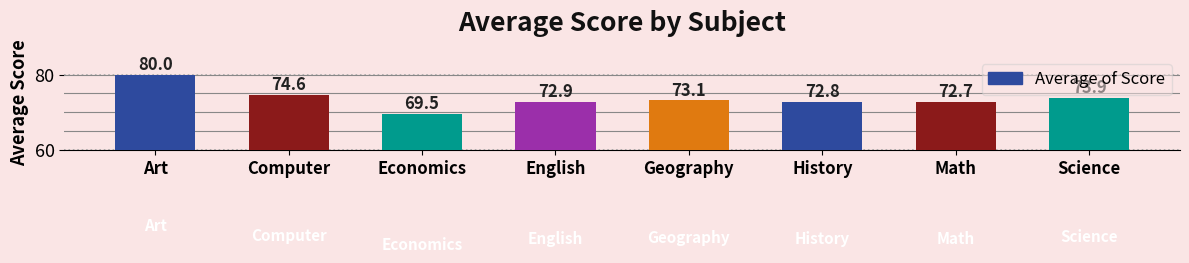

Count the number of categories in the chart.

8